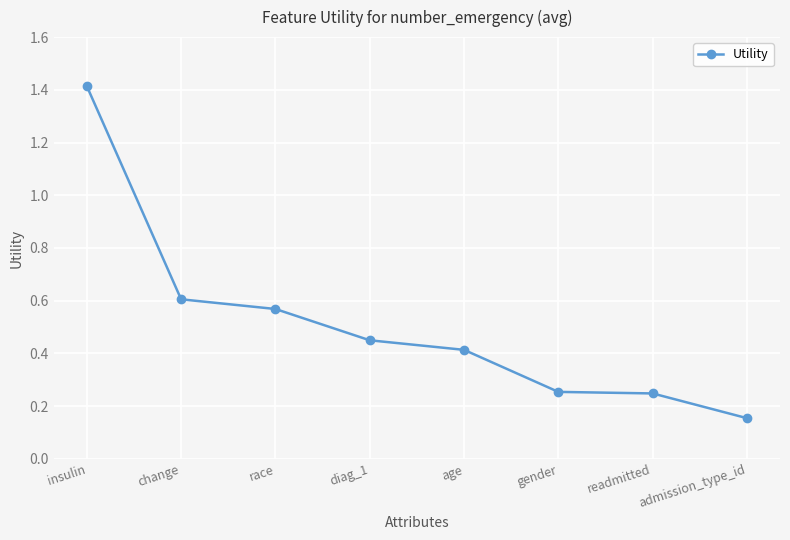

True or false: the data has more than 1 interior local peaks.

False